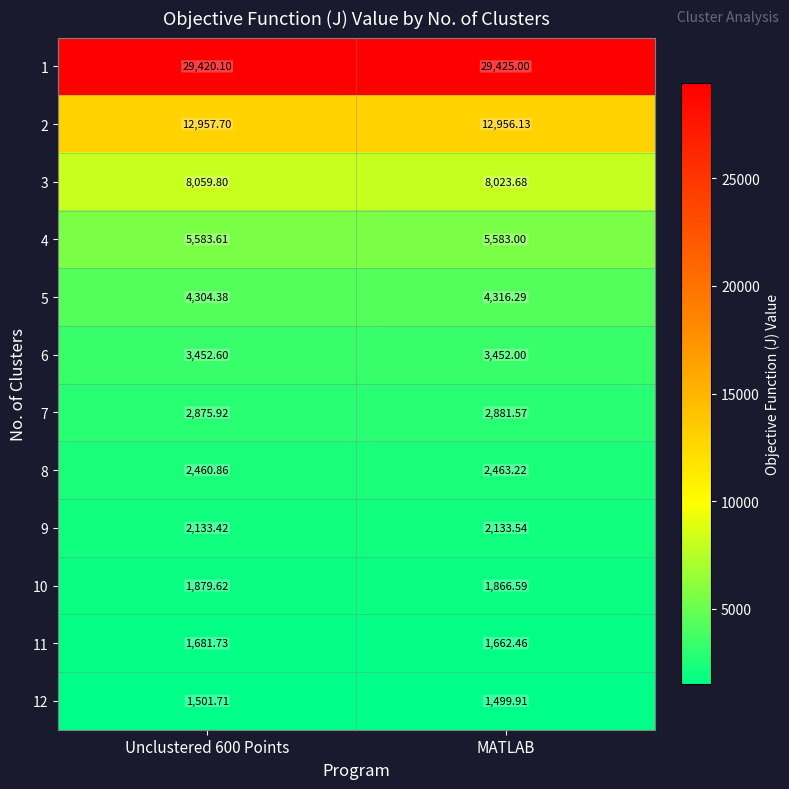

Is the value of 5 at Unclustered 600 Points greater than the value of 1 at MATLAB?

No